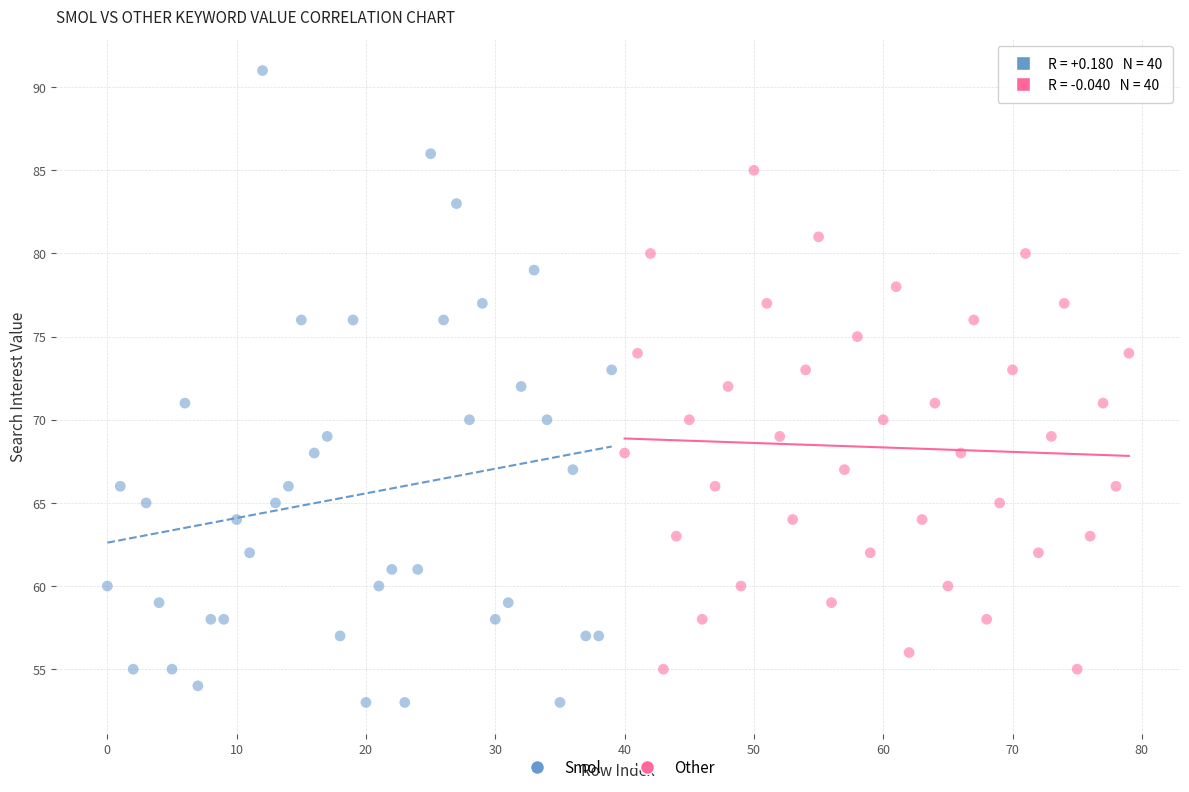

Which series reaches the maximum Y coordinate?

Smol